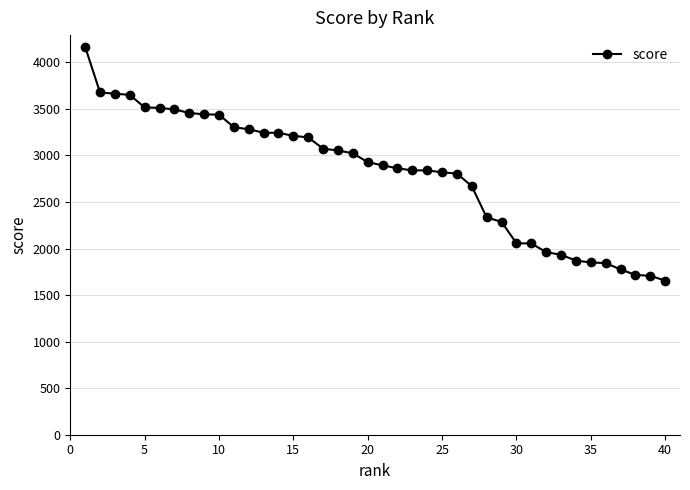

What is the difference between the second highest and second lowest values?

1969.9